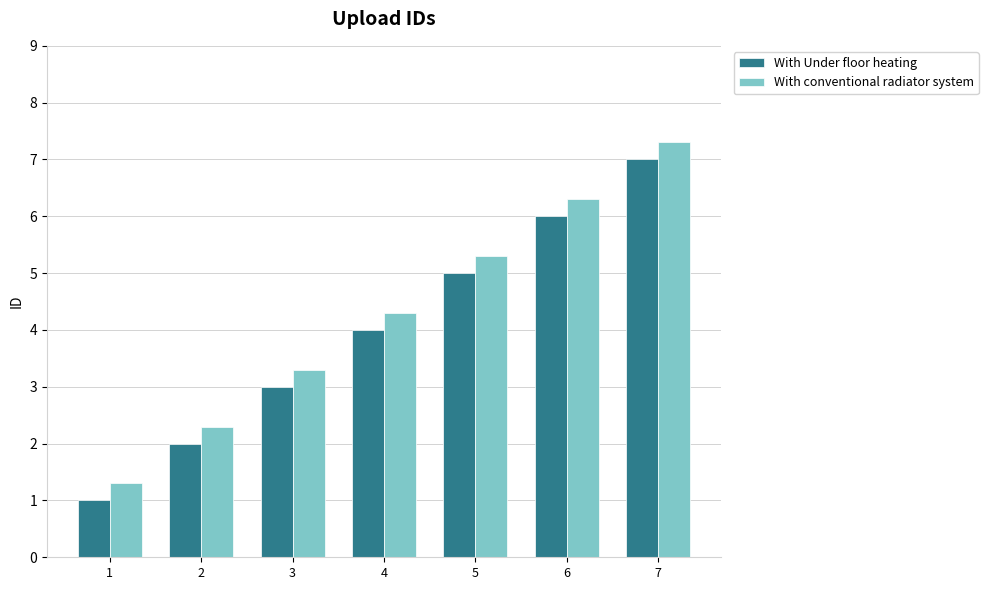

Reading left to right, list all the values displayed in this chart.

With Under floor heating: 1=1.0	2=2.0	3=3.0	4=4.0	5=5.0	6=6.0	7=7.0
With conventional radiator system: 1=1.3	2=2.3	3=3.3	4=4.3	5=5.3	6=6.3	7=7.3